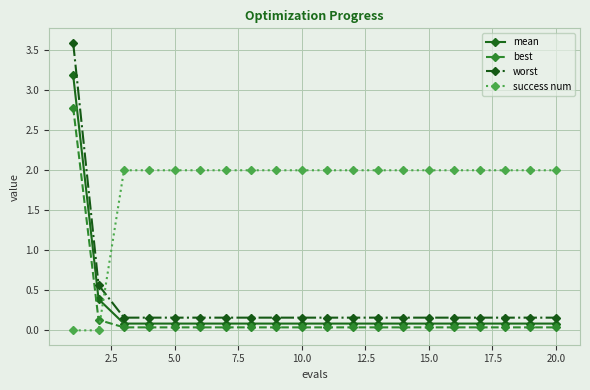

Rank the series by their maximum value, from highest to lowest.

worst, mean, best, success num